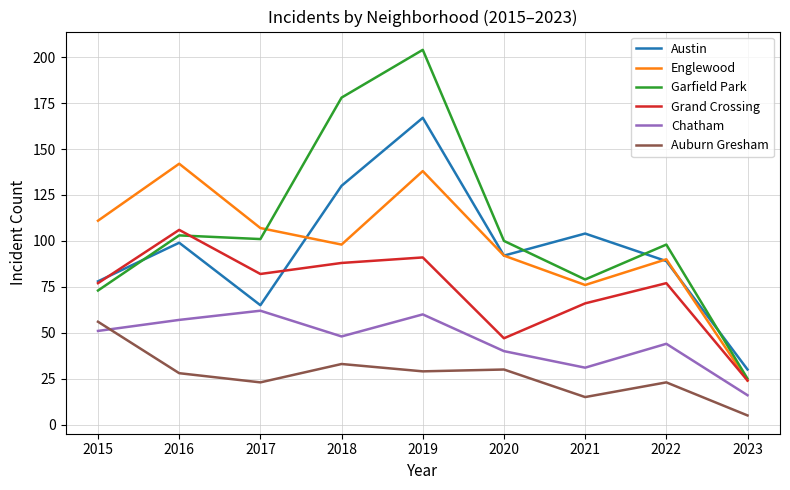

What are all the series names shown in the legend?

Austin, Englewood, Garfield Park, Grand Crossing, Chatham, Auburn Gresham